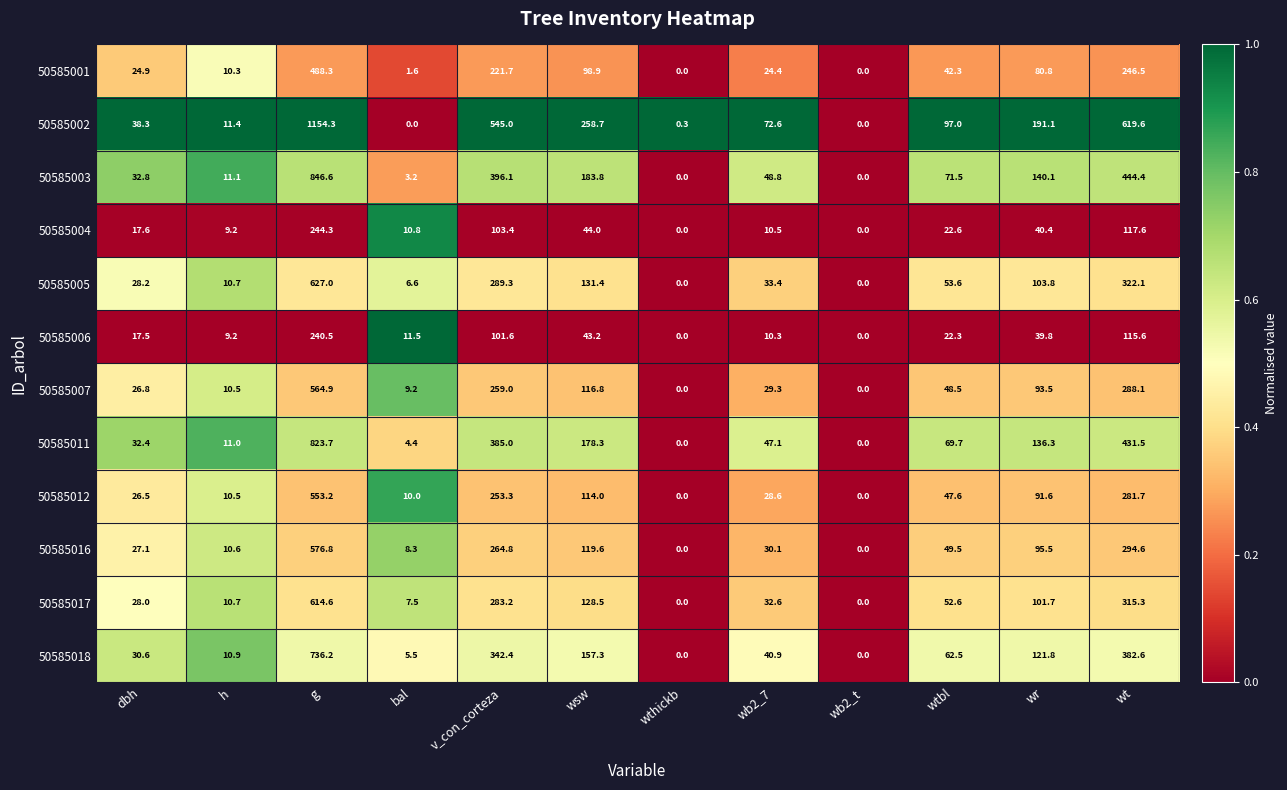

What is the spread (max minus min) of values at v_con_corteza?

443.4